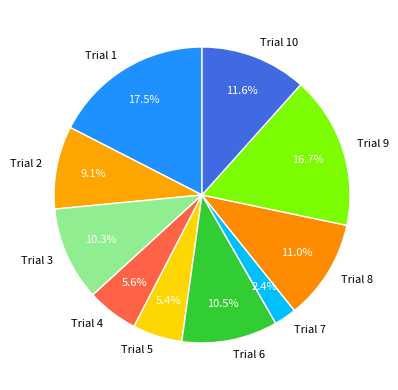

Does Trial 9 account for over 50% of the chart?

No